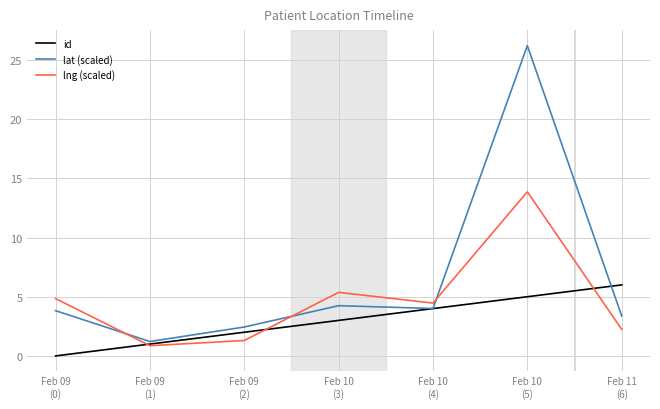

How many times do id and lng (scaled) cross each other?

3